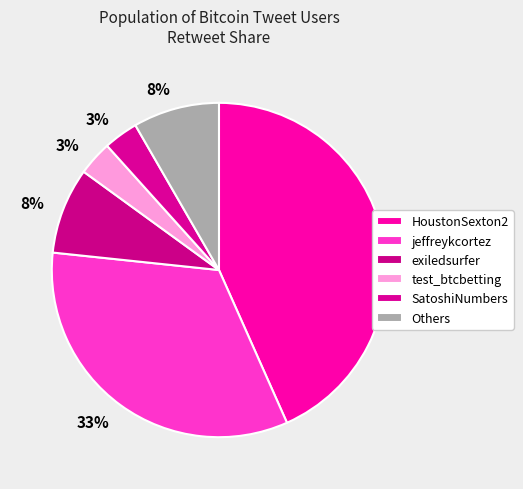

How many slices are in this pie chart?

6